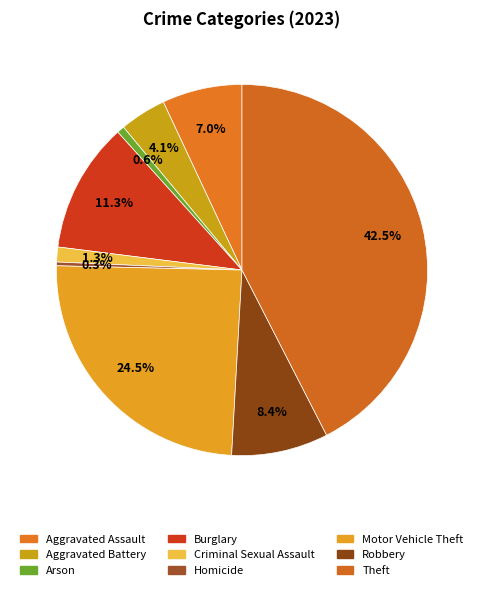

Which slice is the largest?

Theft